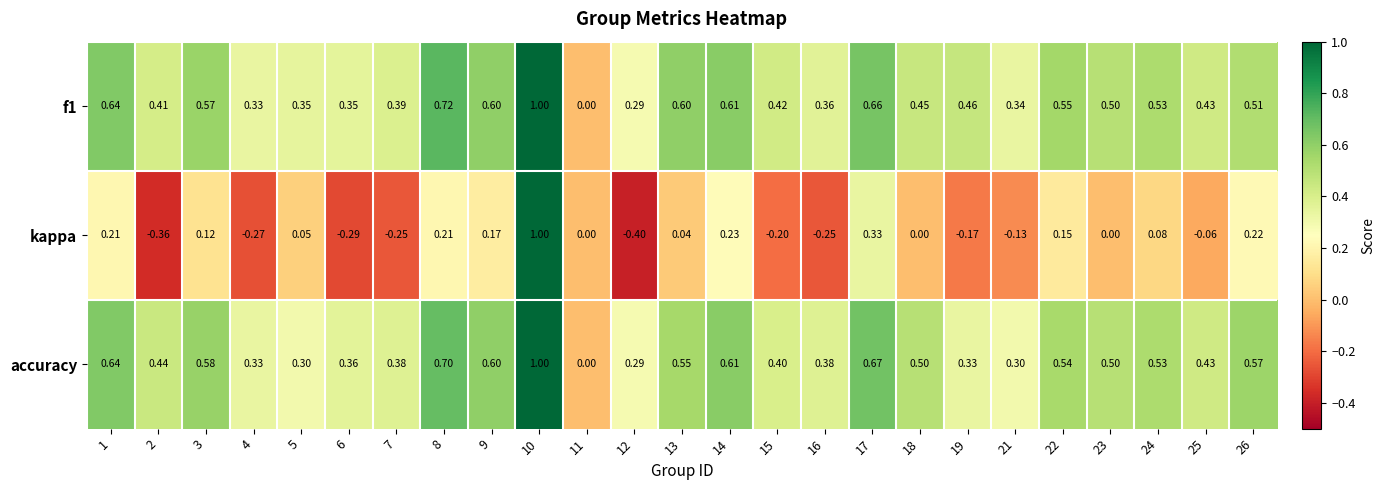

What is the maximum value shown in the chart?

1.0